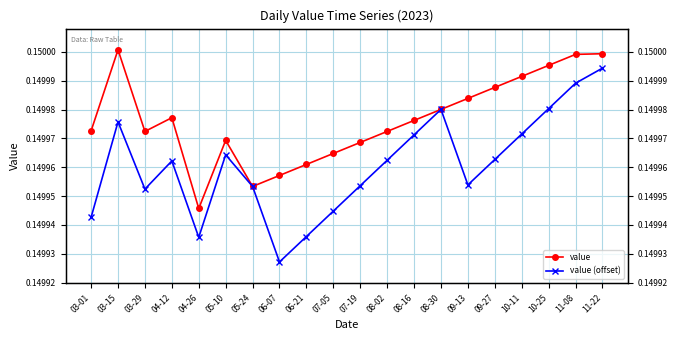

List the series in order of their overall mean, highest first.

value, value (offset)